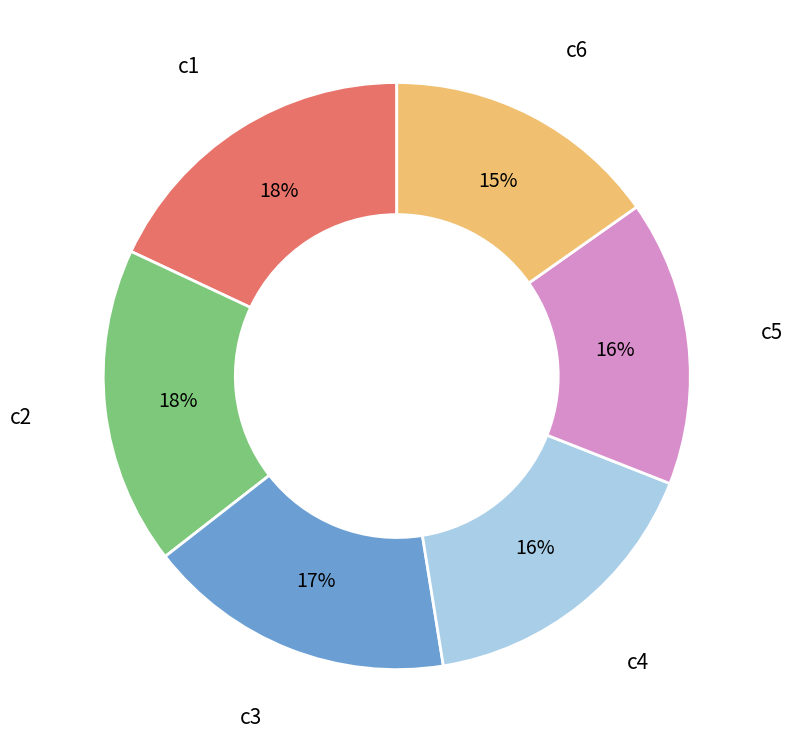

Is the sum of c1 and c4 greater than half?

No